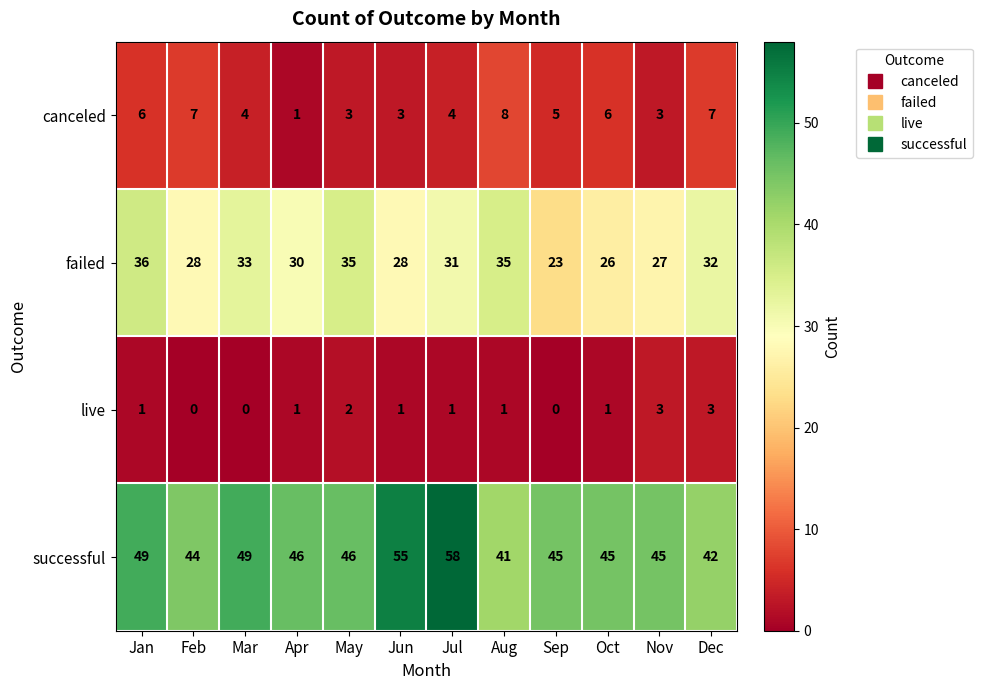

Which label corresponds to the largest value in the chart?

Jul